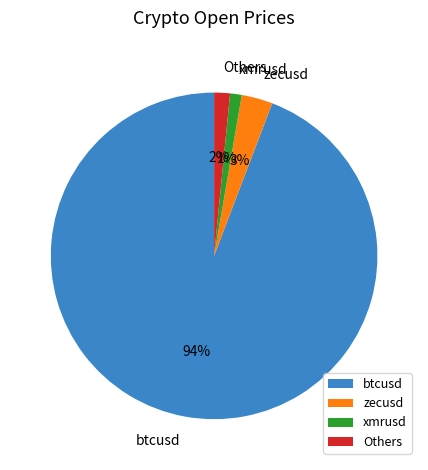

Which category has the biggest portion of the pie?

btcusd